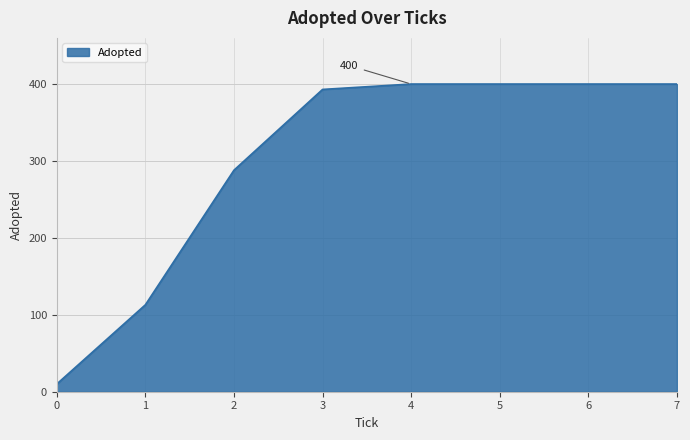

Reading right to left, transcribe all the data shown in this chart.

400	400	400	400	393	288	113	10